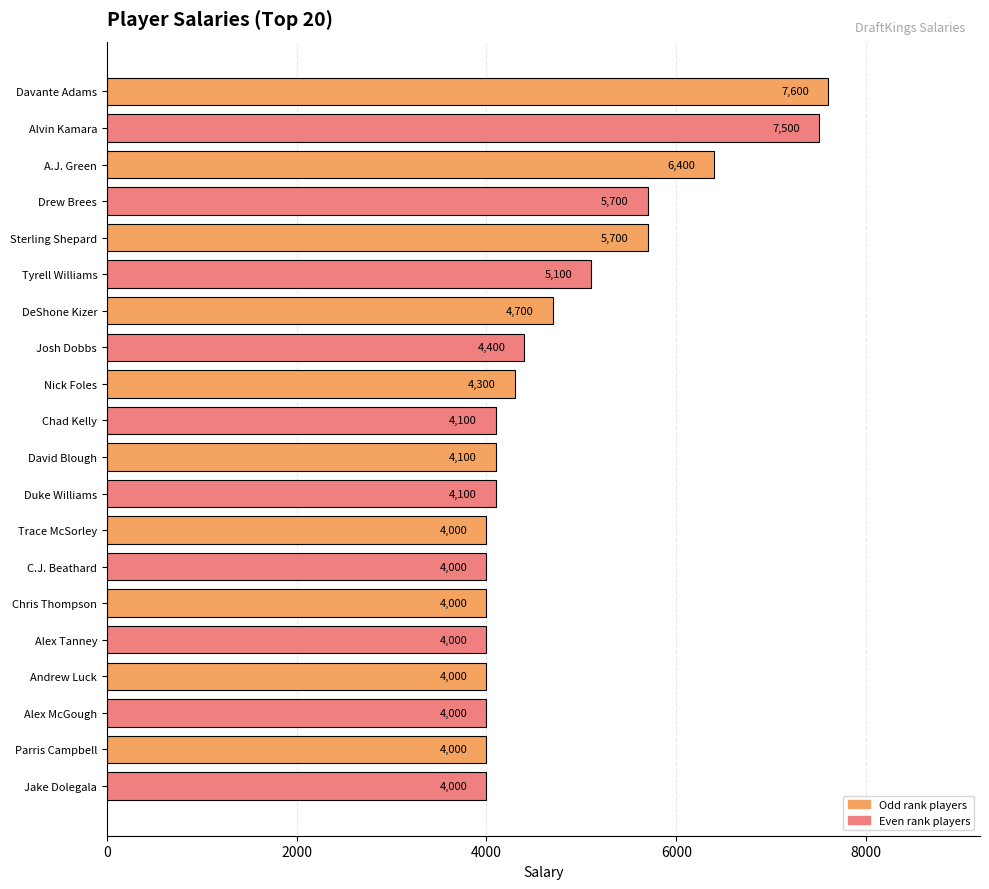

What is the difference between the second highest and minimum values?

3500